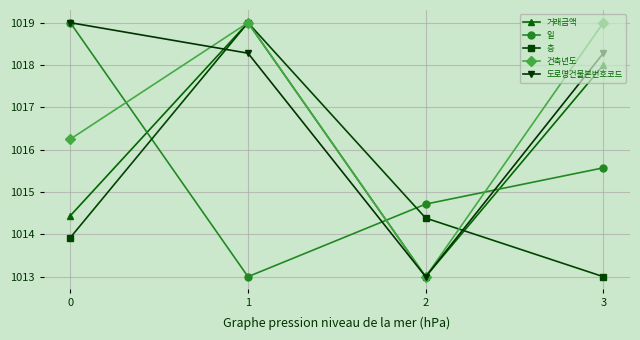

Reading left to right, extract all data points from this chart.

거래금액: 1014.4	1019.0	1013.0	1018.0
일: 1019.0	1013.0	1014.7	1015.6
층: 1013.9	1019.0	1014.4	1013.0
건축년도: 1016.2	1019.0	1013.0	1019.0
도로명건물본번호코드: 1019.0	1018.3	1013.0	1018.3